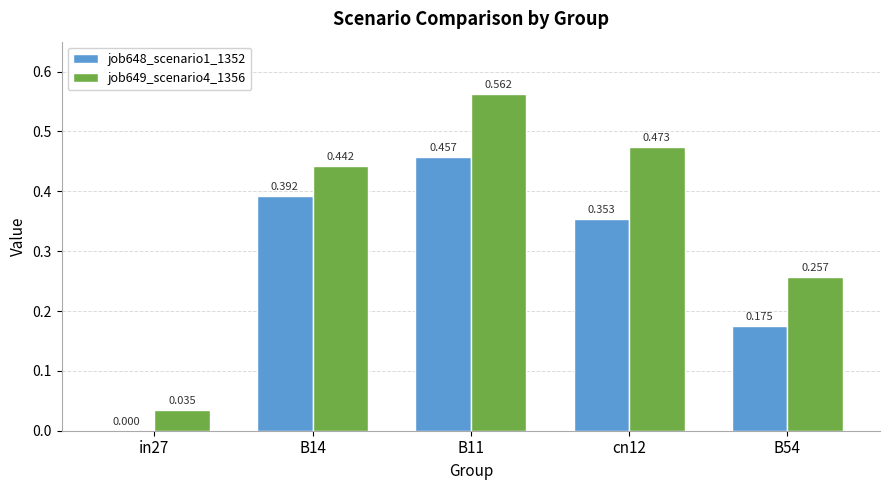

Count the number of data series in this chart.

2